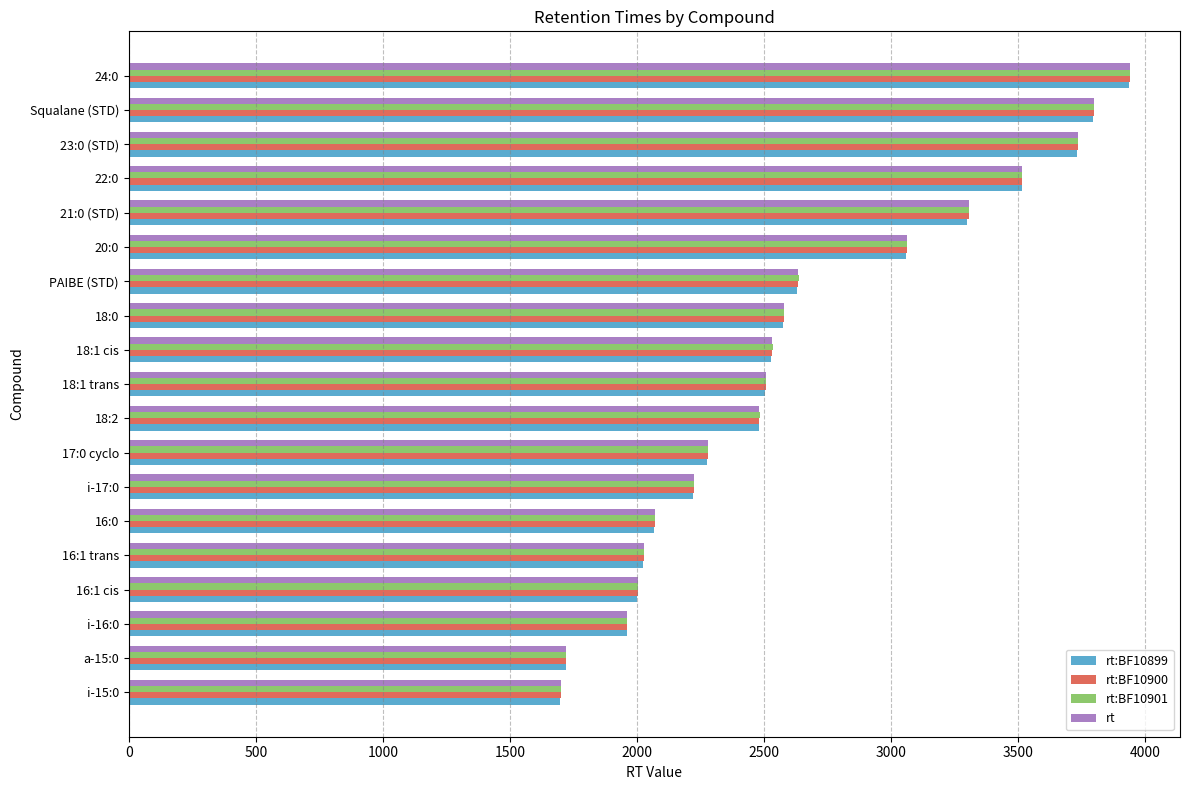

Between 18:1 cis and 22:0, which series saw the biggest shift?

rt:BF10899